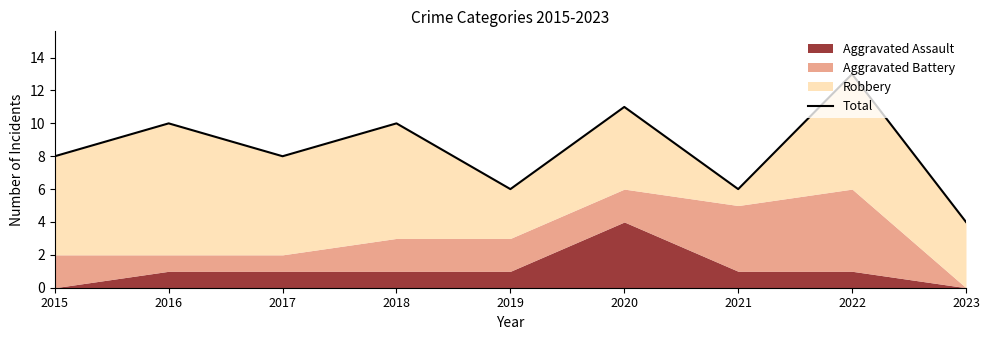

Reading left to right, list all the values displayed in this chart.

8	10	8	10	6	11	6	13	4